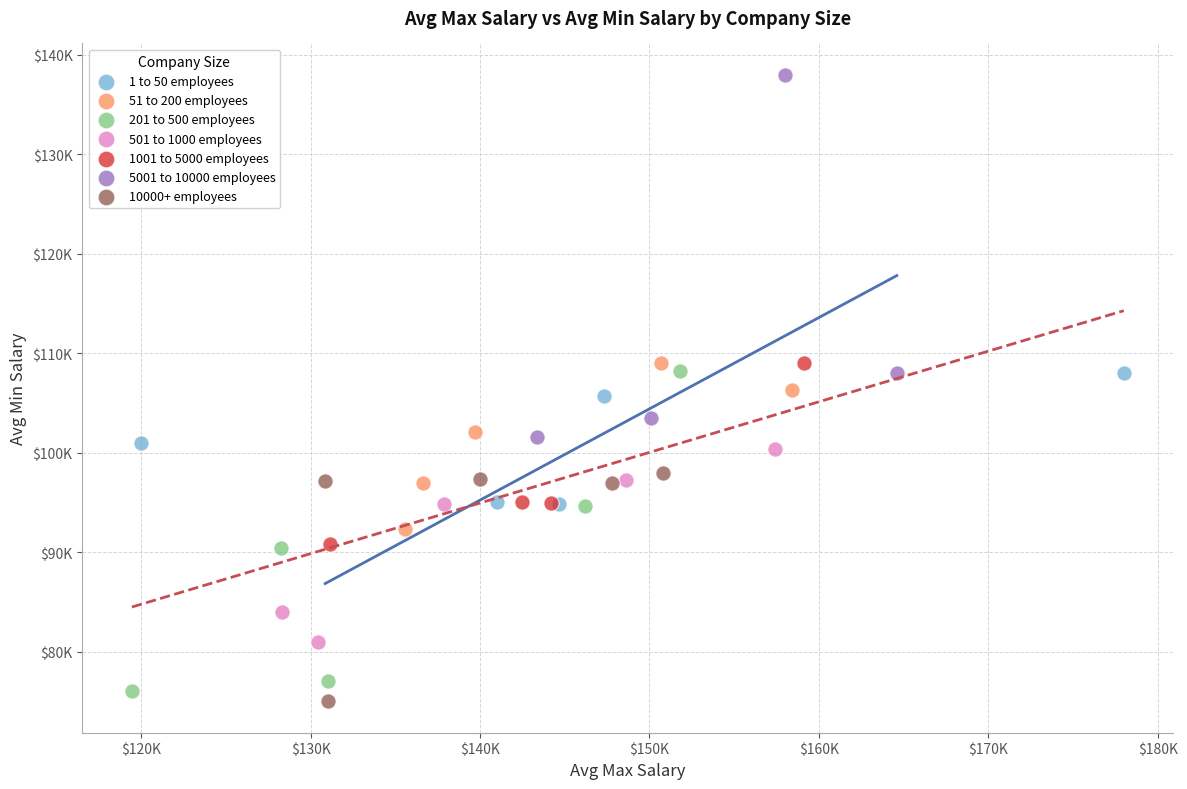

Which series has the largest Y range (max minus min)?

5001 to 10000 employees